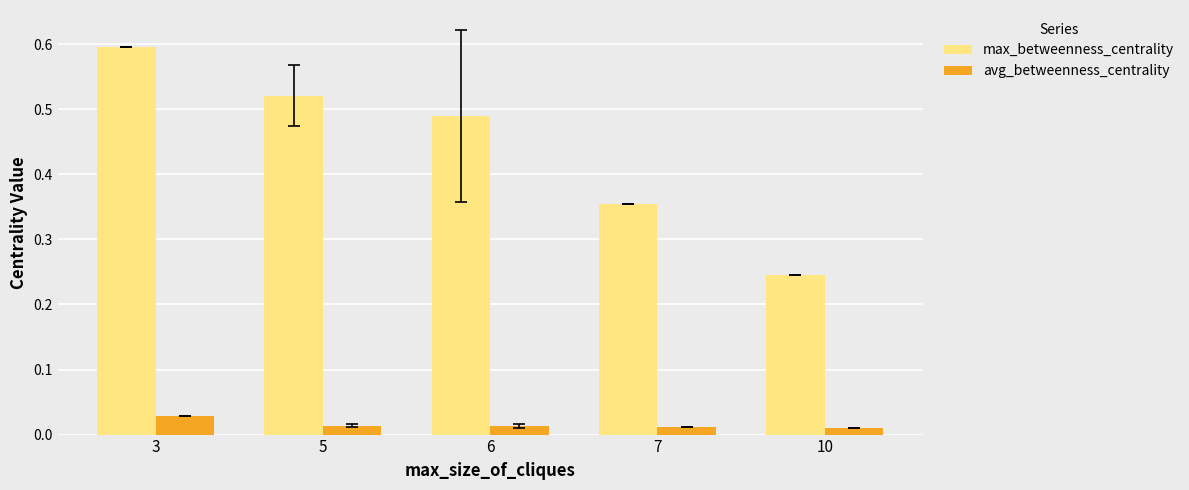

Which label corresponds to the largest value in the chart?

3